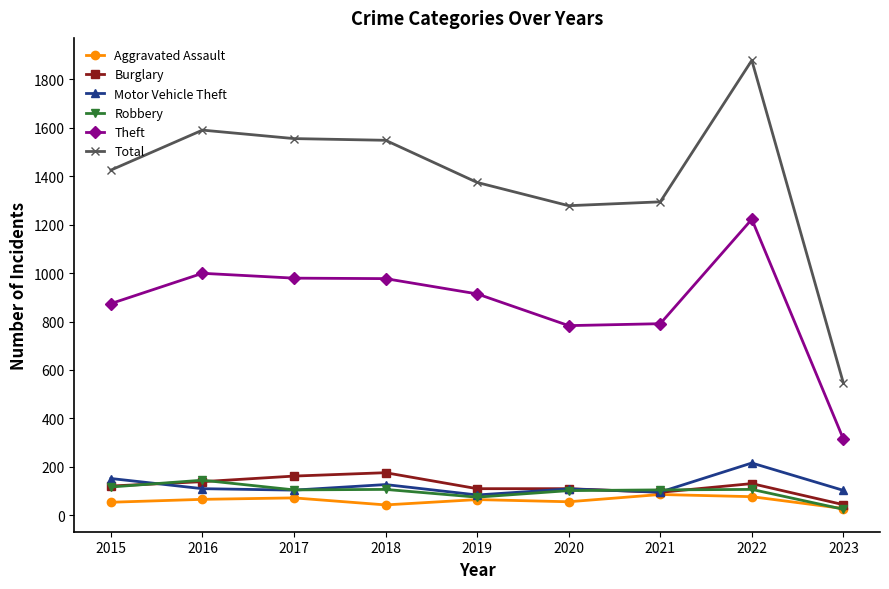

What is the sum of all Theft values?

7854